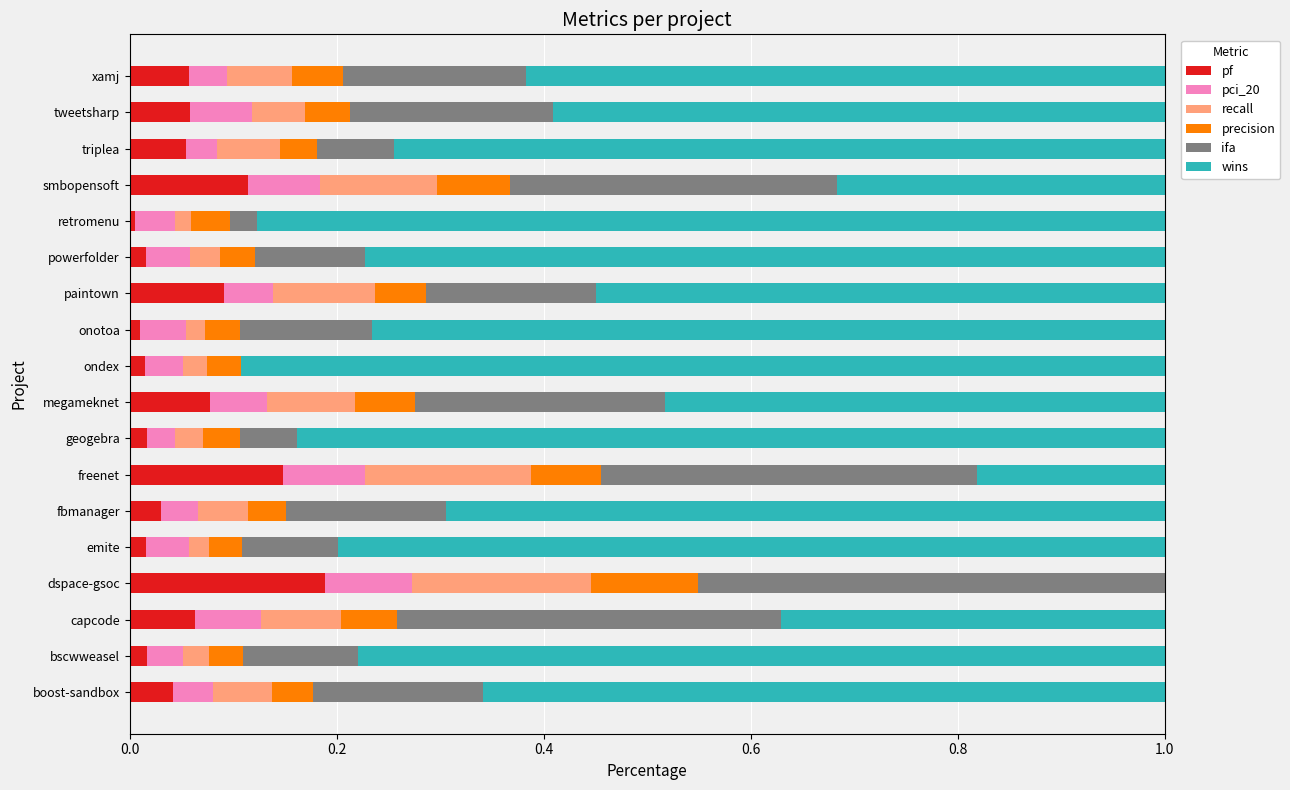

What is the total value across all series at capcode?

1.0